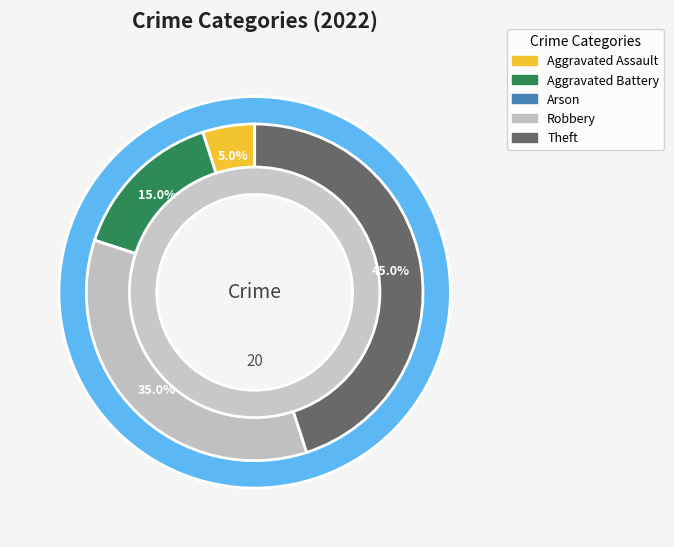

To the nearest percent, what is the difference between the Arson and Theft slice percentages?

45%